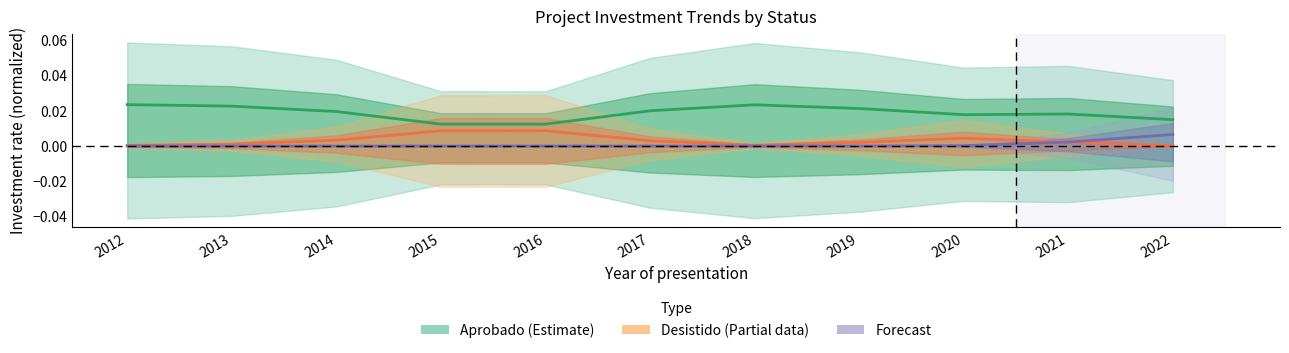

How many lines are shown in the chart?

3